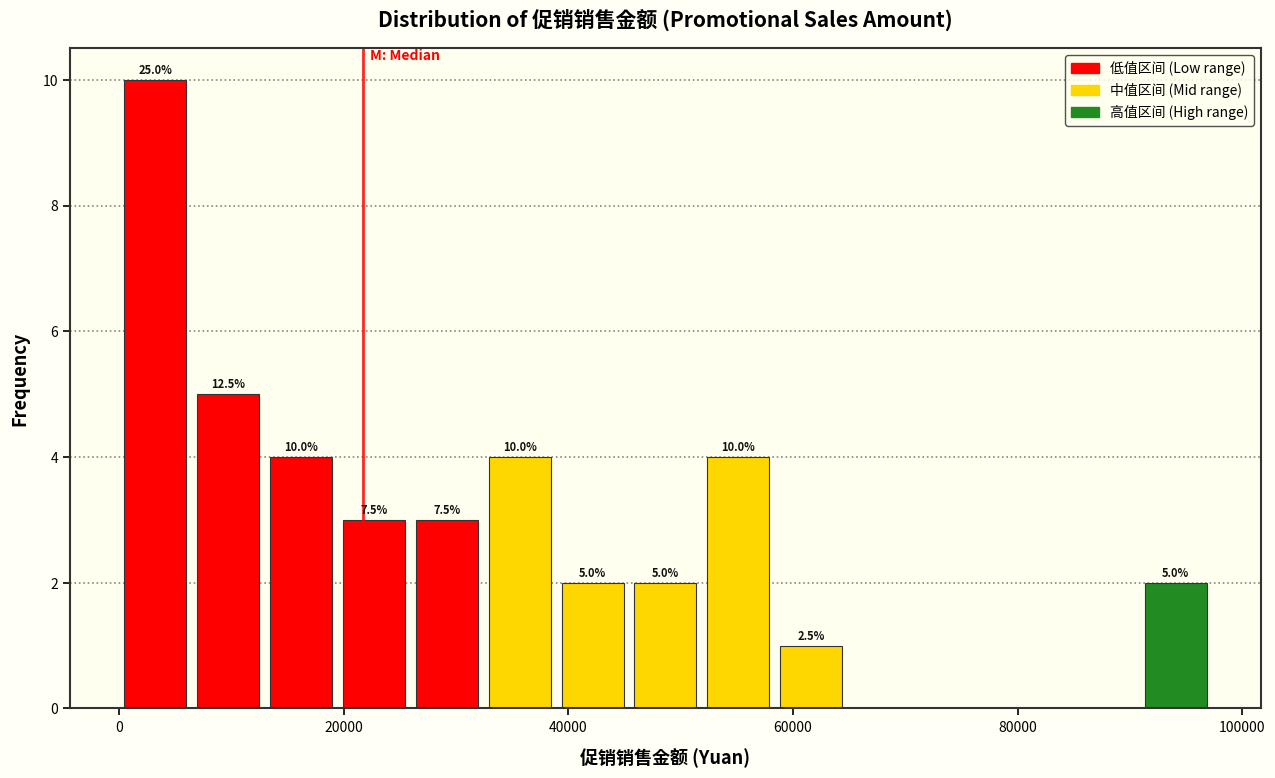

Read against the x-axis, roughly where is the centre of the tallest bar?

4000